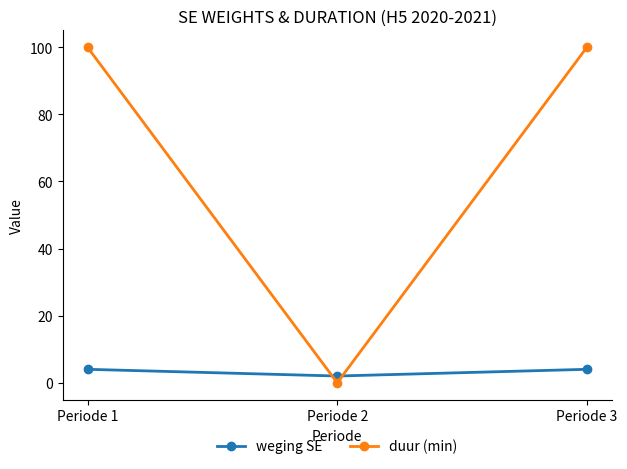

What is the difference between the highest and lowest values at Periode 1?

96